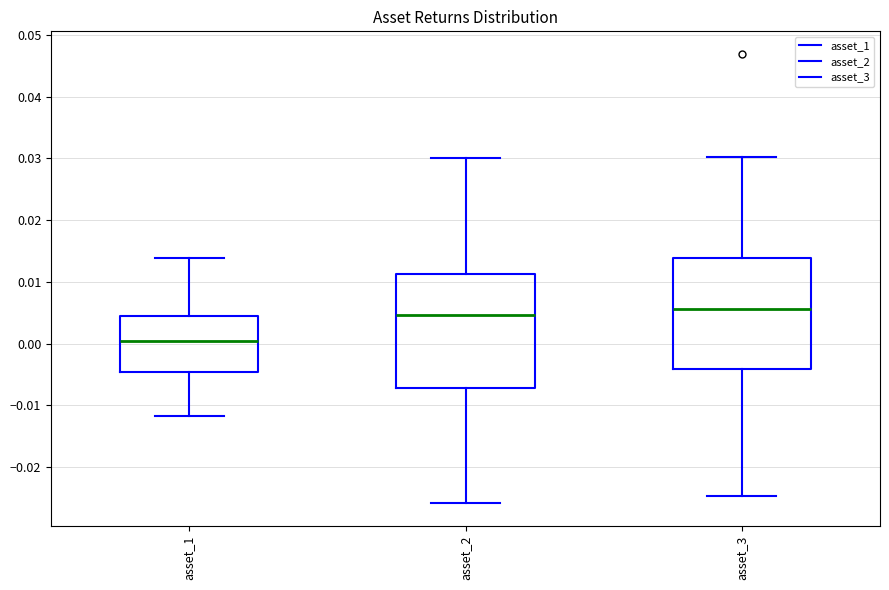

Where does the upper whisker of the box for asset_3 end on the y-axis? The values are not printed on the chart, so give them approximately, as read against the axis.

0.030